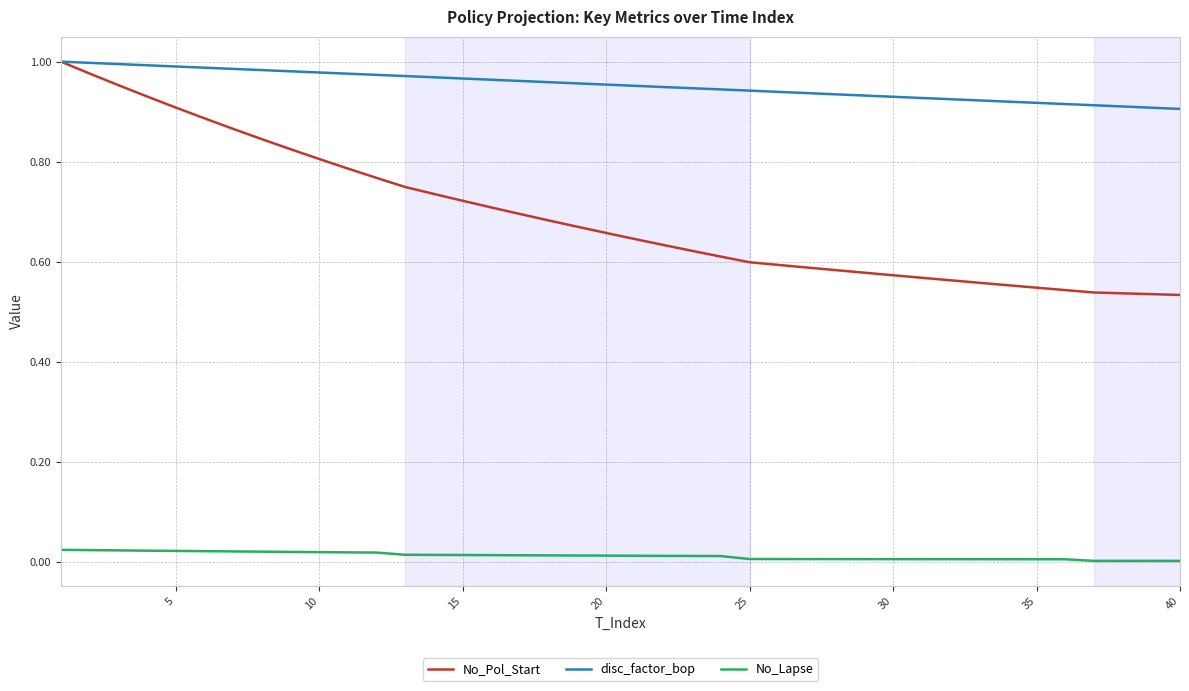

Which series has the largest total across all categories?

disc_factor_bop